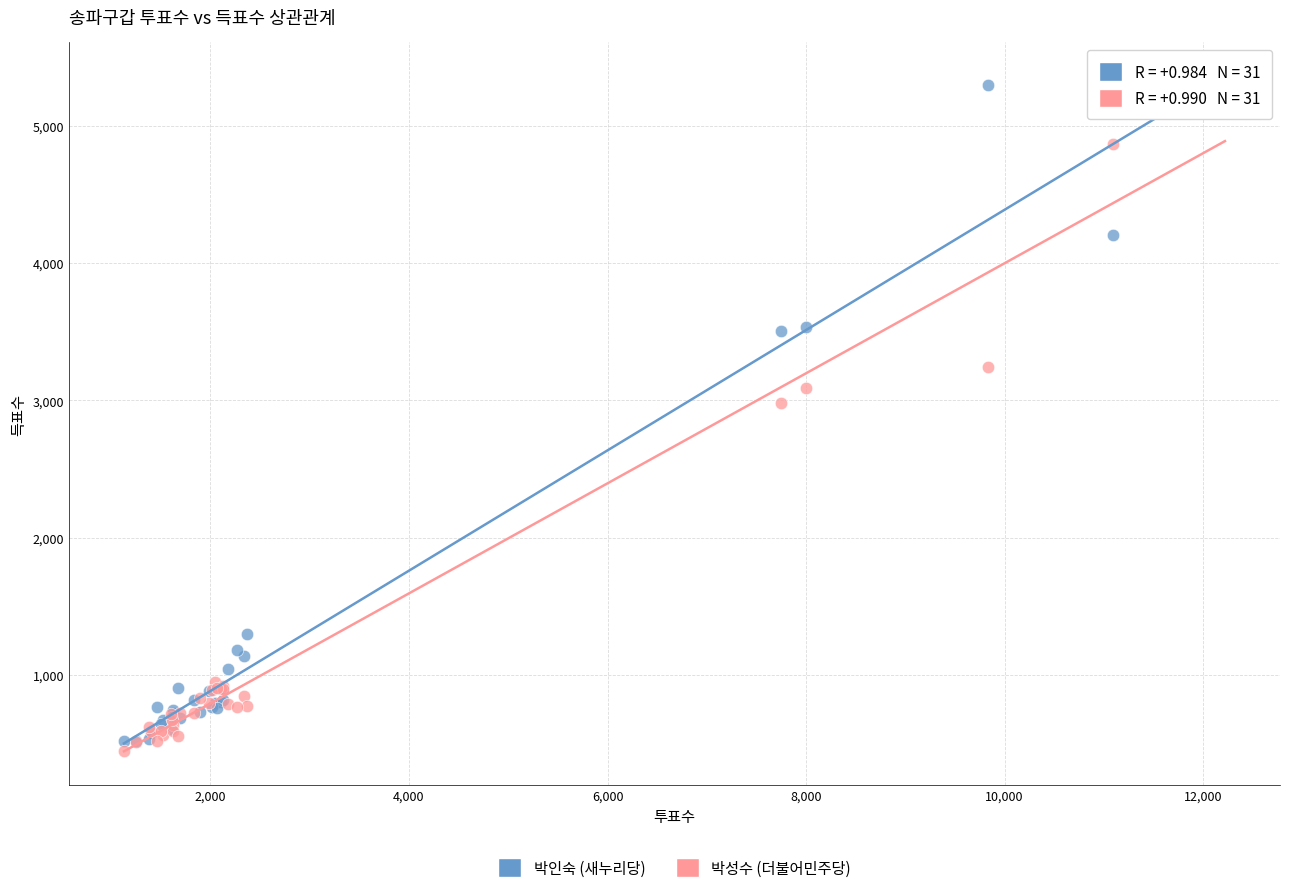

In the 박성수 (더불어민주당) series, what Y value is closest to 2810?

2982